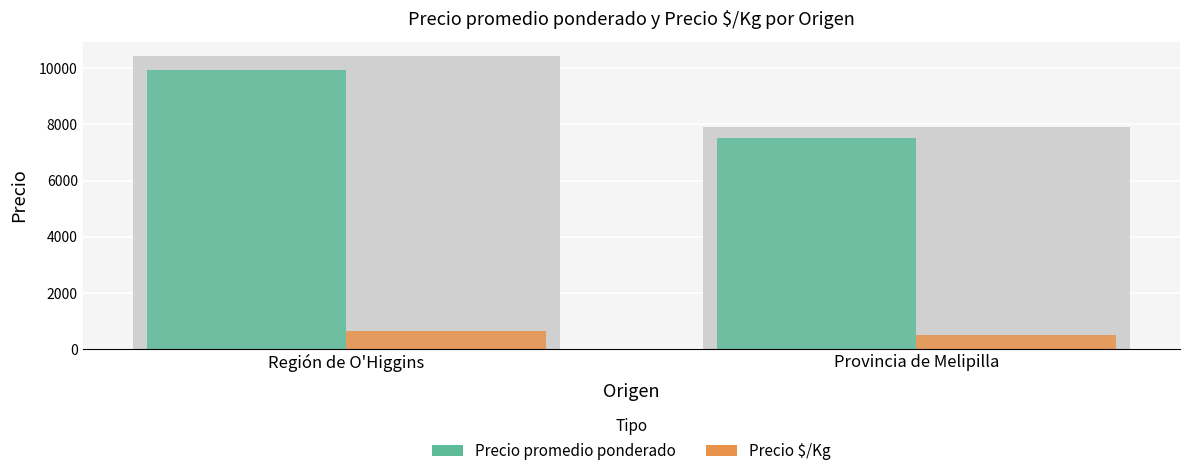

The Precio $/Kg series shows 252 at Provincia de Melipilla. True or false?

False